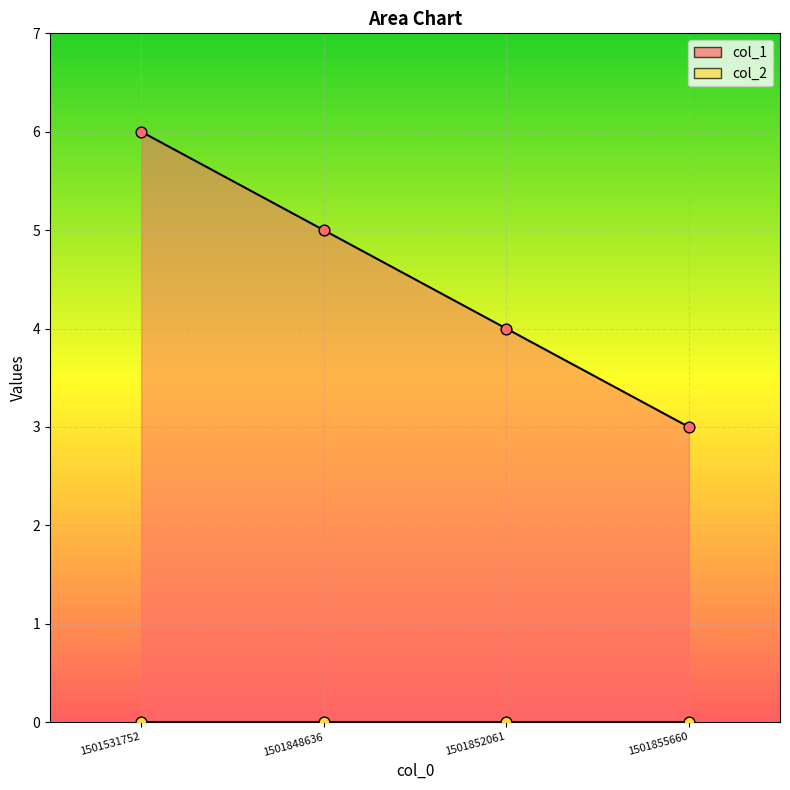

Which has a higher value, 1501852061 or 1501855660?

1501852061